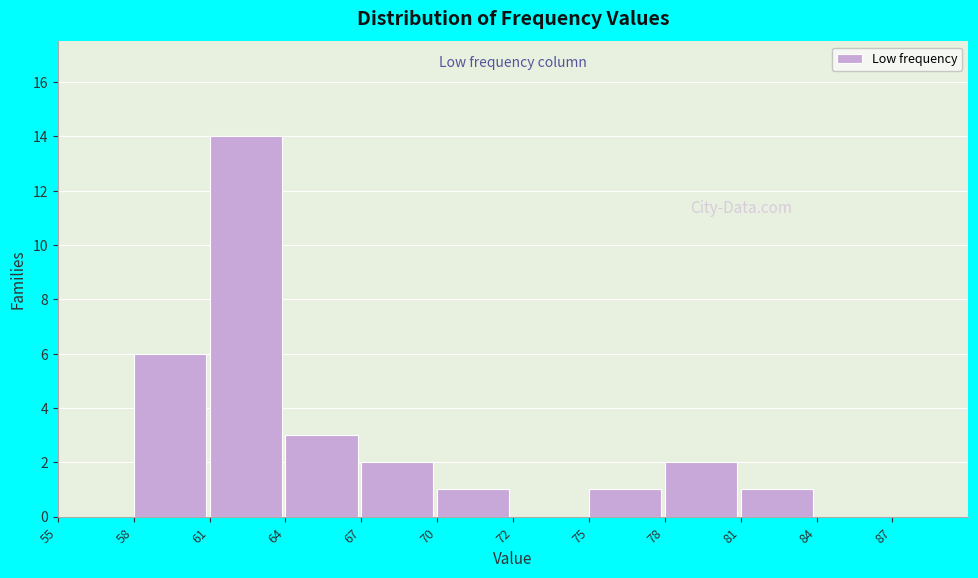

Reading right to left, transcribe all the data shown in this chart.

87=0	84=0	81=1	78=2	75=1	72=0	70=1	67=2	64=3	61=14	58=6	55=0